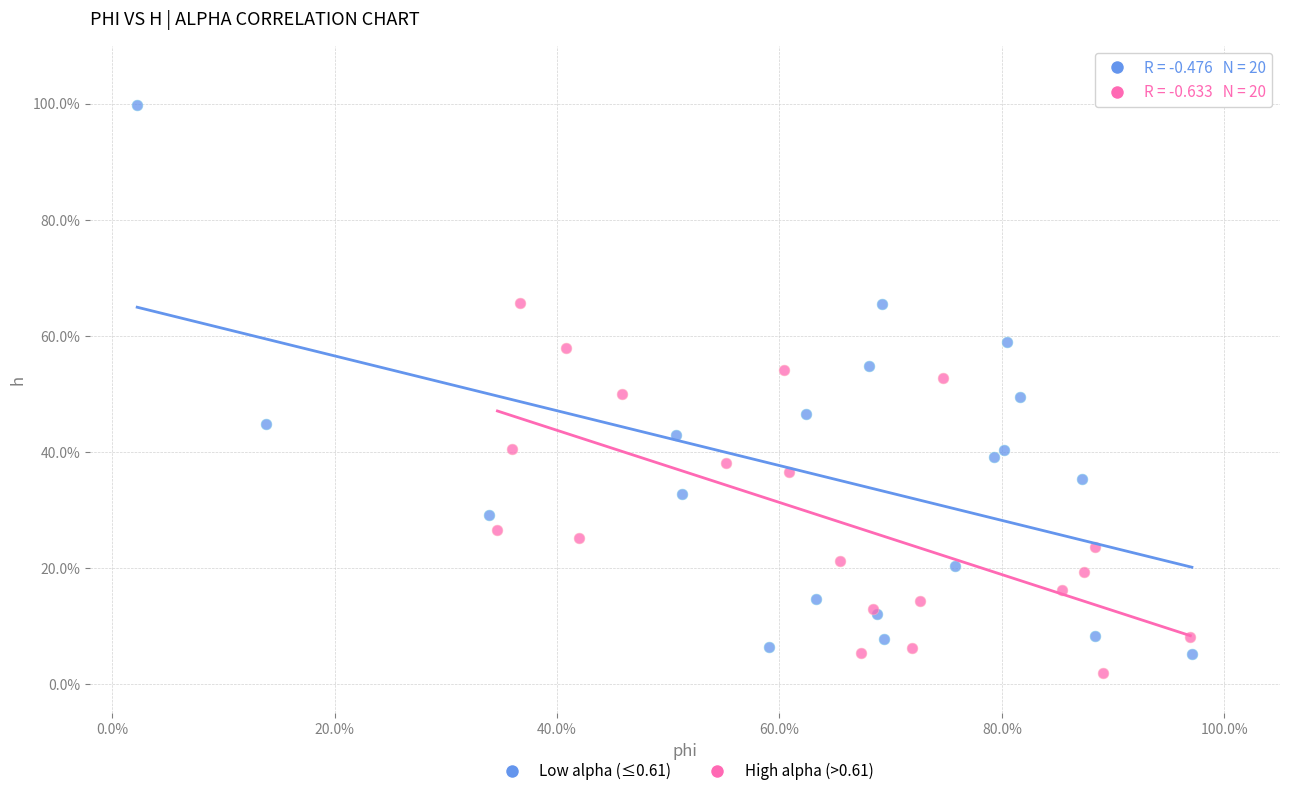

What are all the series names shown in the legend?

Low alpha (≤0.61), High alpha (>0.61)